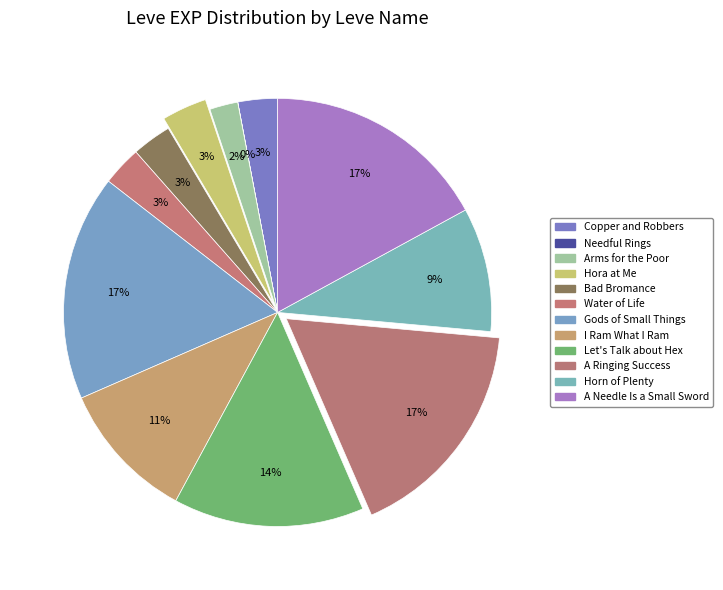

What is the change in value from Gods of Small Things to Let's Talk about Hex?

-560